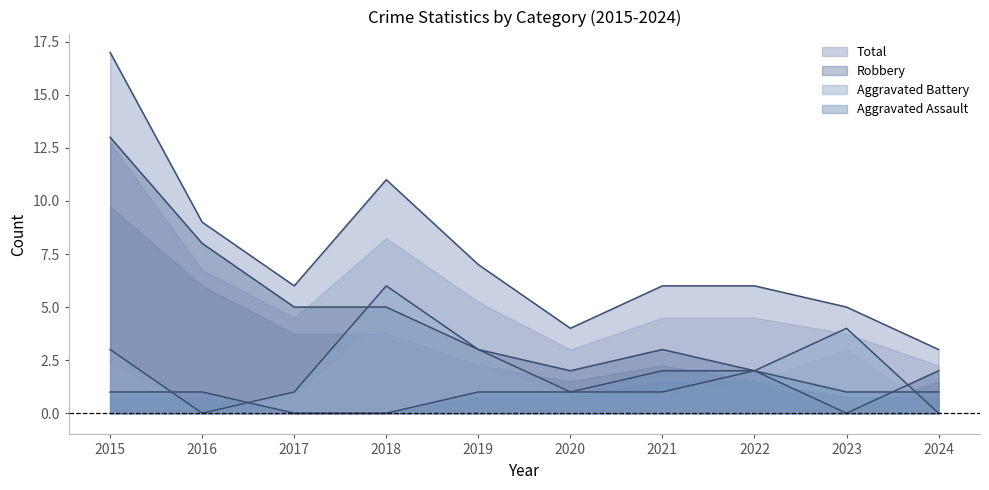

How many interior local valleys does the Aggravated Battery series have?

1